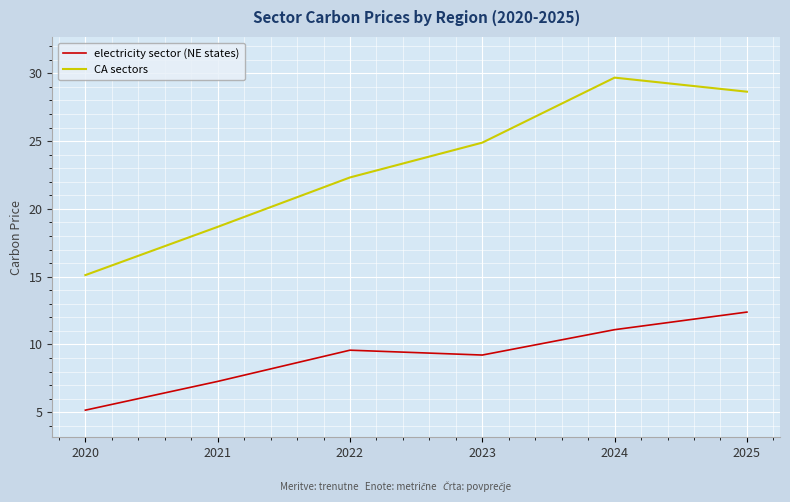

True or false: CA sectors and electricity sector (NE states) cross at least once.

False